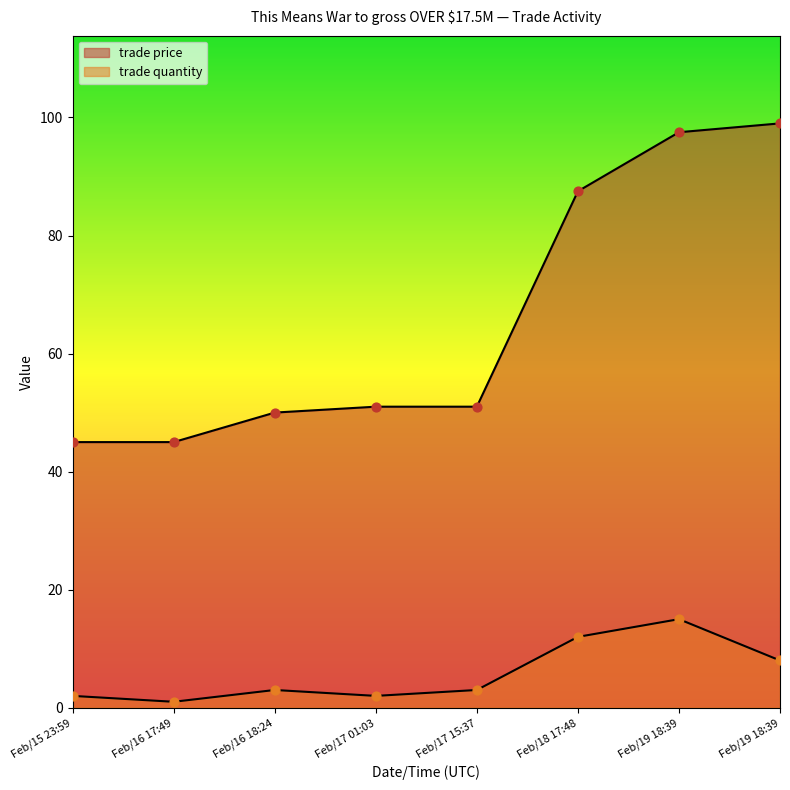

Which series contains the highest Y value?

trade price